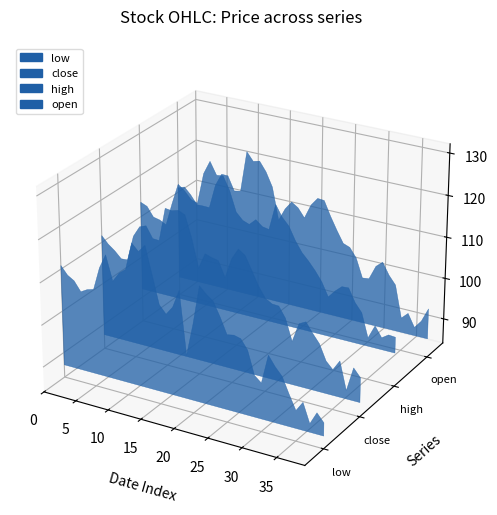

Reading left to right, list all the values displayed in this chart.

open: open=111.0	high=111.6	low=110.0	close=107.9	4=108.0	5=107.9	6=113.8	7=116.8	8=116.8	9=113.5	10=113.8	11=123.7	12=121.7	13=122.1	14=119.8	15=116.5	16=108.8	17=111.9	18=114.0	19=112.9	20=110.8	21=114.3	22=116.2	23=116.1	24=112.7	25=109.6	26=106.8	27=106.2	28=104.0	29=99.5	30=99.7	31=103.1	32=104.5	33=101.7	34=99.7	35=92.0	36=93.5	37=90.5	38=92.5	39=95.8
high: open=113.5	high=112.8	low=110.6	close=110.2	4=109.5	5=115.0	6=120.0	7=118.8	8=117.0	9=116.5	10=123.9	11=127.2	12=124.2	13=124.4	14=121.2	15=116.5	16=114.9	17=114.3	18=115.8	19=114.5	20=114.2	21=120.5	22=117.8	23=116.1	24=113.0	25=110.5	26=108.9	27=107.0	28=104.8	29=101.5	30=103.3	31=104.8	32=104.8	33=101.7	34=99.7	35=94.0	36=97.3	37=94.9	38=96.0	39=95.8
low: open=110.8	high=109.0	low=108.0	close=105.8	4=106.7	5=107.2	6=112.6	7=116.0	8=110.2	9=112.5	10=113.8	11=120.2	12=118.7	13=120.5	14=114.0	15=107.5	16=105.7	17=107.8	18=112.0	19=97.3	20=105.0	21=114.2	22=112.7	23=111.5	24=108.3	25=104.6	26=104.9	27=104.5	28=102.2	29=96.8	30=95.5	31=102.3	32=100.0	33=98.2	34=94.6	35=91.2	36=93.5	37=89.0	38=92.0	39=90.1
close: open=111.6	high=109.9	low=108.7	close=107.2	4=107.2	5=113.3	6=115.9	7=116.5	8=113.8	9=113.8	10=121.7	11=121.5	12=122.0	13=121.2	14=116.1	15=109.5	16=113.2	17=112.8	18=112.4	19=108.8	20=113.6	21=116.2	22=115.2	23=112.0	24=108.8	25=106.3	26=105.3	27=105.2	28=102.8	29=97.7	30=102.3	31=103.2	32=100.8	33=98.8	34=95.2	35=93.5	36=96.0	37=89.4	38=95.2	39=93.3